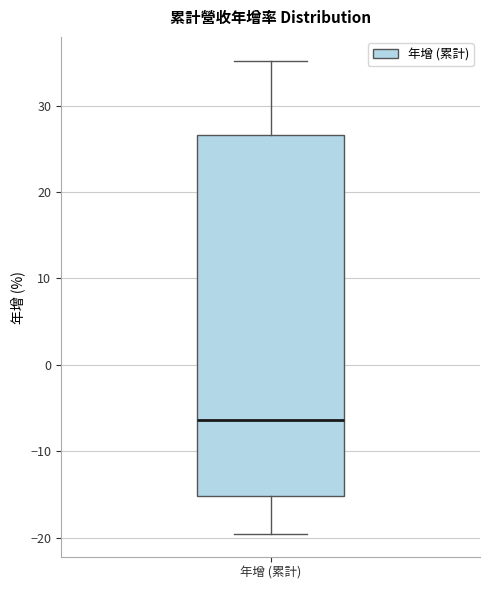

Read this box plot against the y-axis: the position of the median line, the range covered by the box, and the ends of both whiskers. The values are not printed on the chart, so give them approximately, as read against the axis.

median -6, box -15 to 27, whiskers -19 to 35